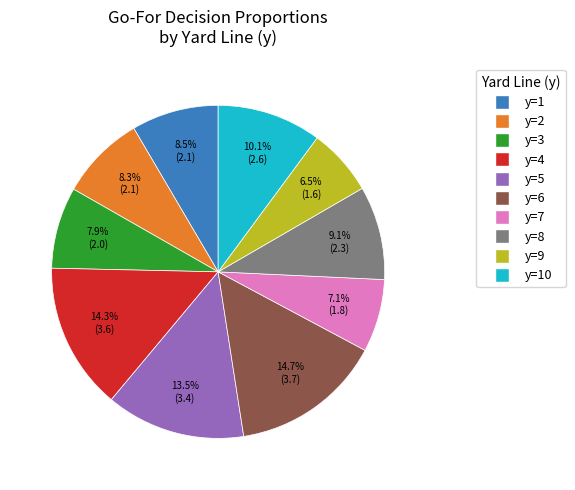

Is there any slice that represents more than half of the pie?

No